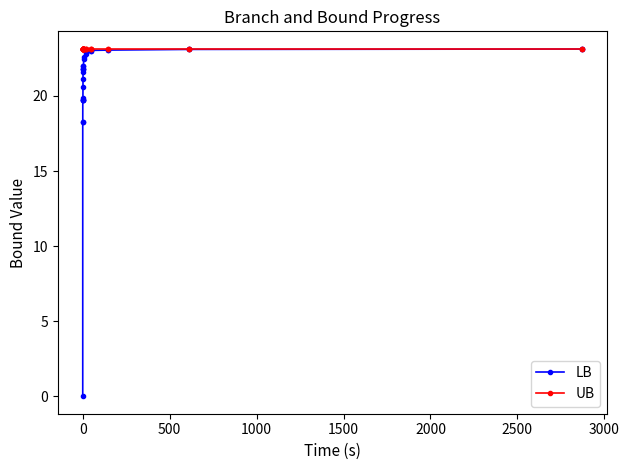

How many categories are shown in the chart?

30